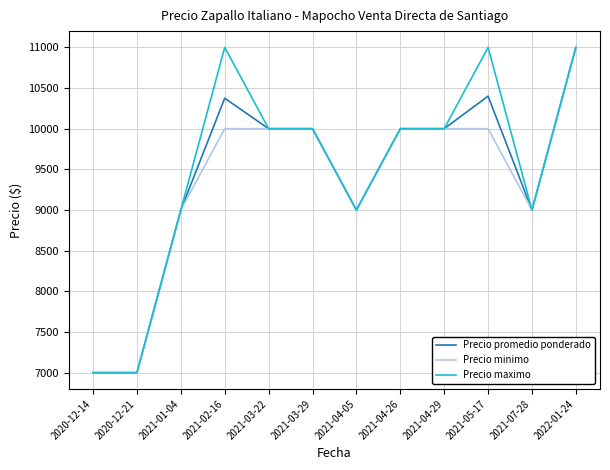

What is the smallest value displayed?

7000